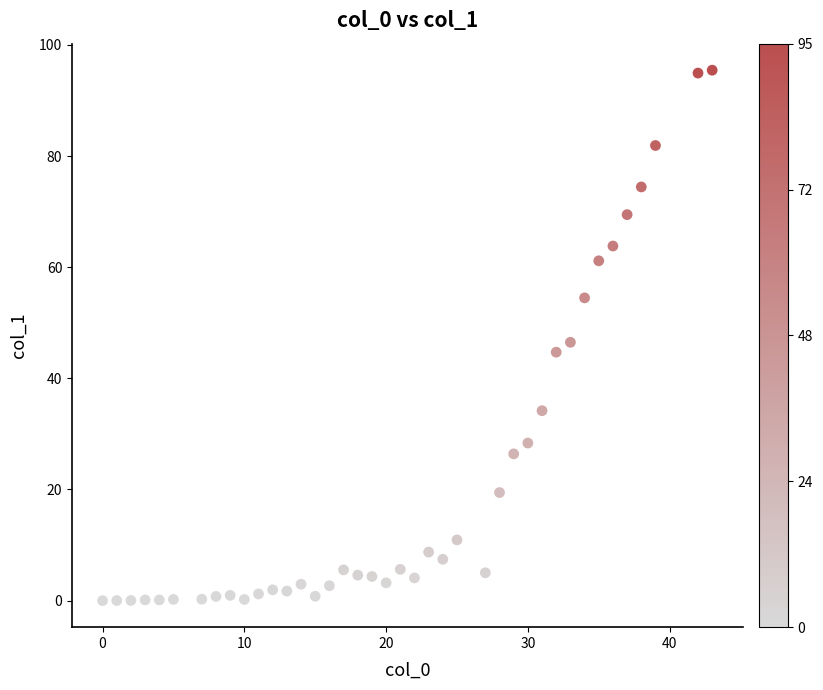

What is the range of X values (max minus min)?

43.0